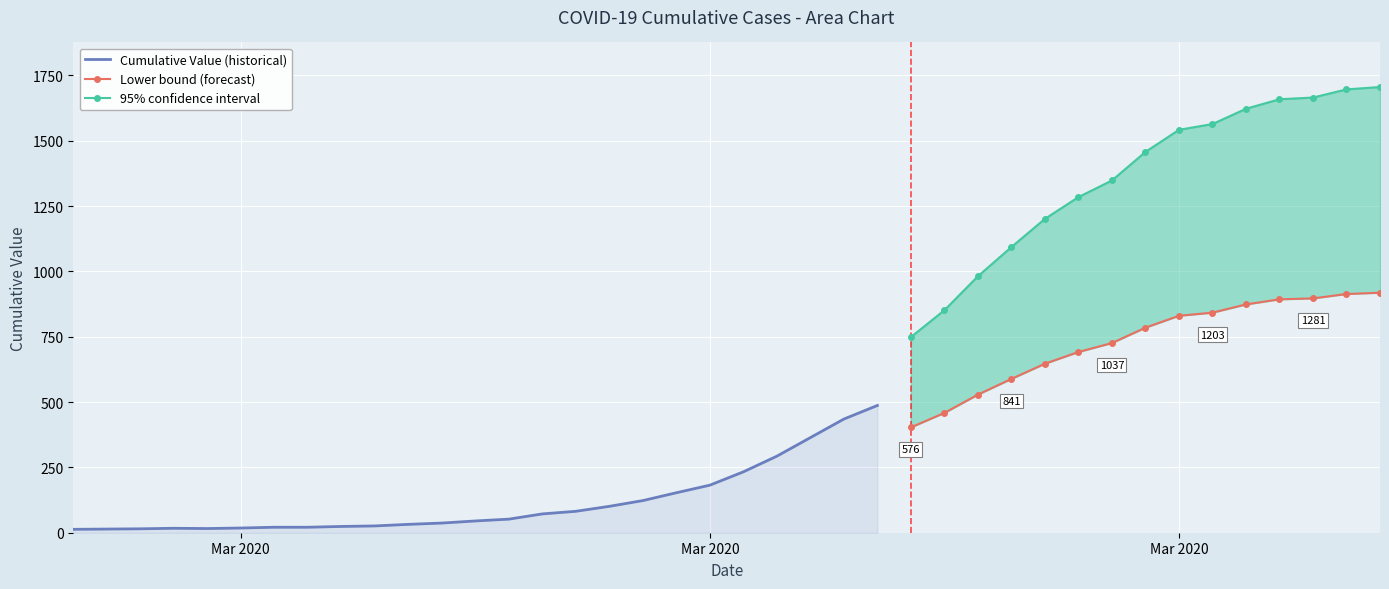

Where is the first local maximum?

2020-03-01